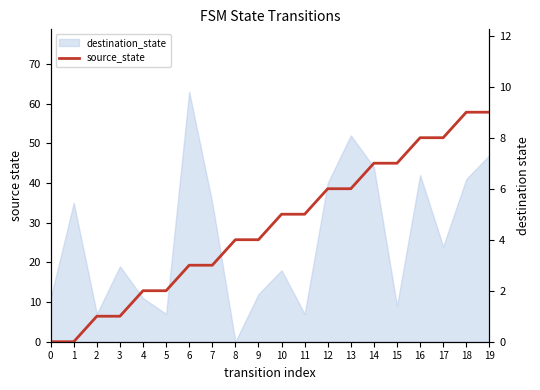

The chart shows a value of 8 at 17. True or false?

True